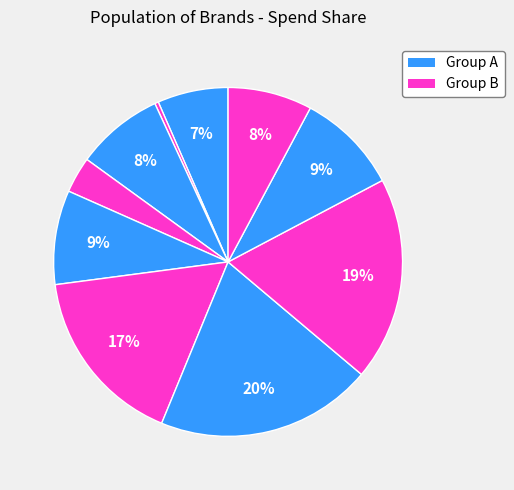

How many slices are in this pie chart?

10